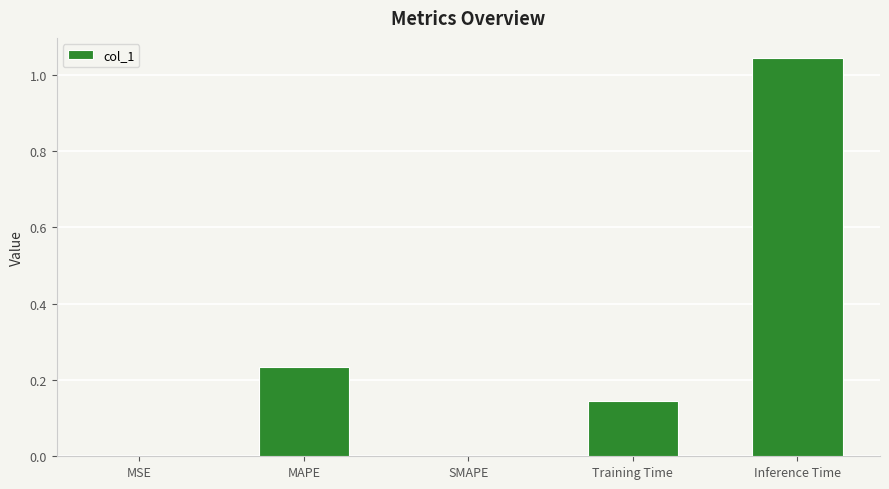

Which label corresponds to the largest value in the chart?

Inference Time